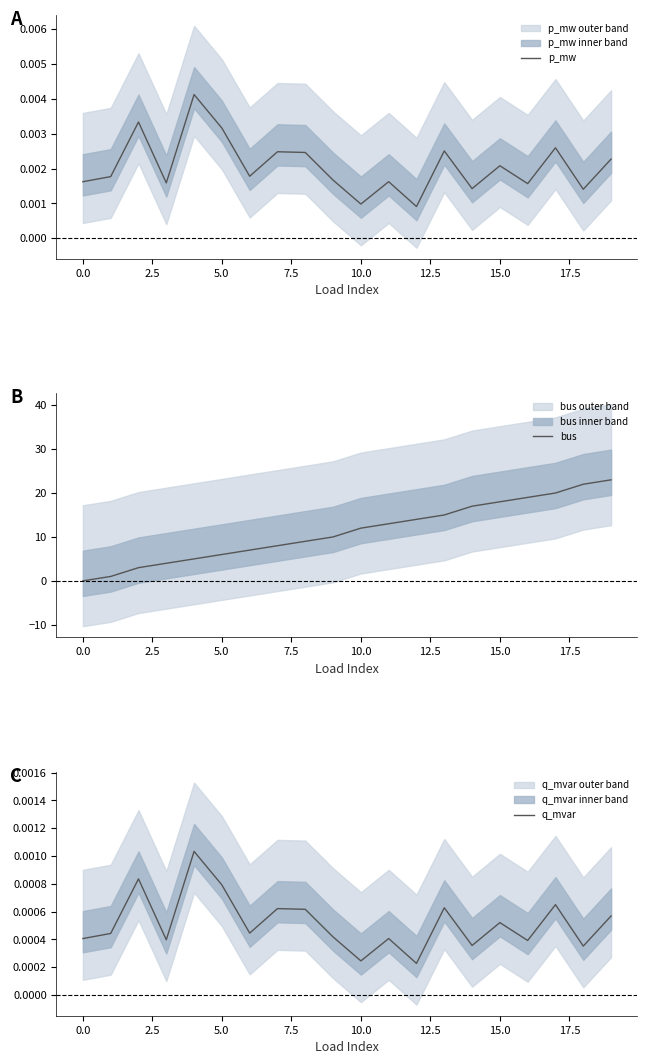

At which label does q_mvar reach its minimum?

12